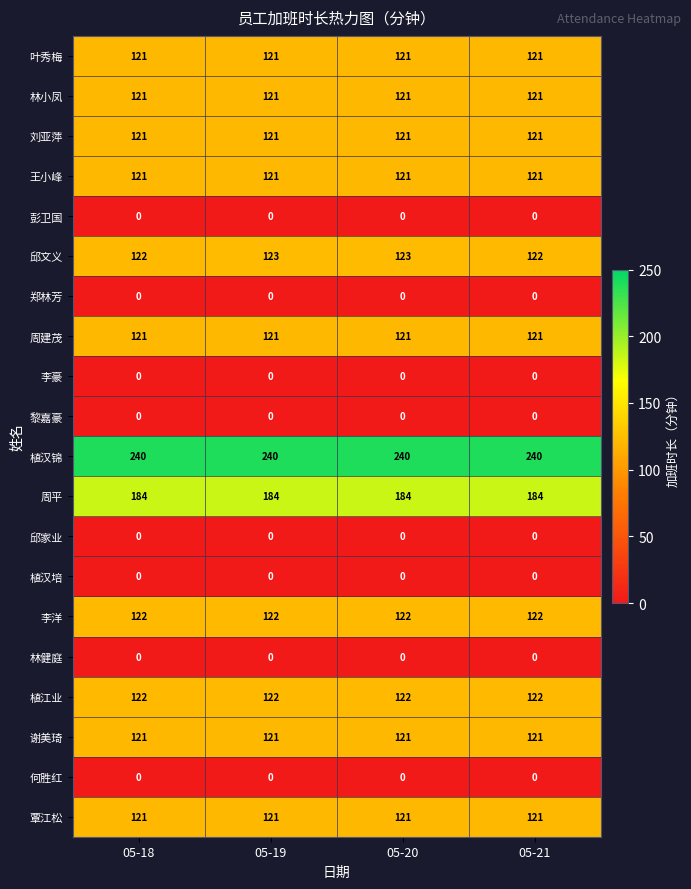

Is the value of 植汉培 at 05-18 greater than the value of 覃江松 at 05-20?

No